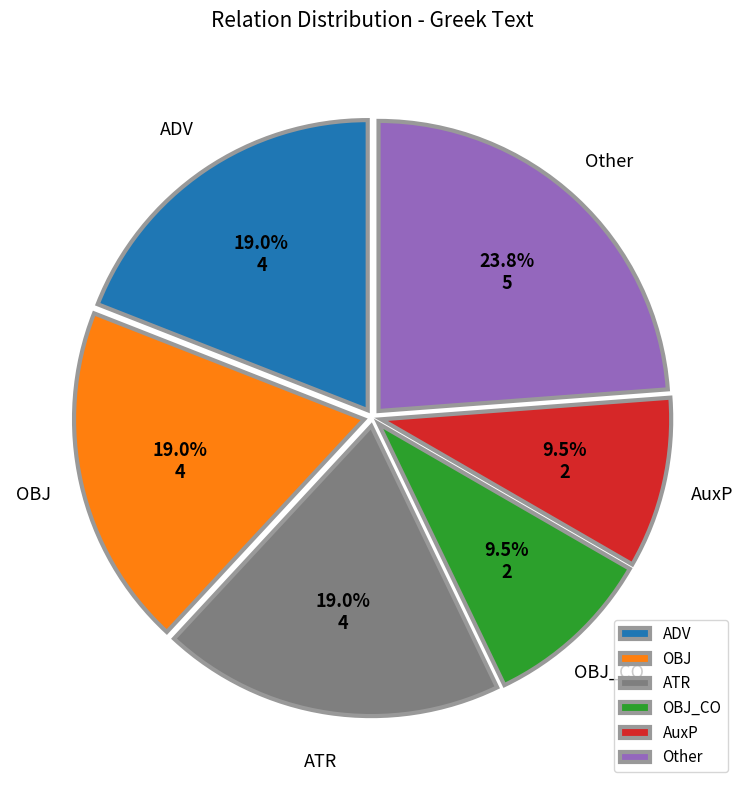

What is the total percentage of OBJ and OBJ_CO?

28.6%